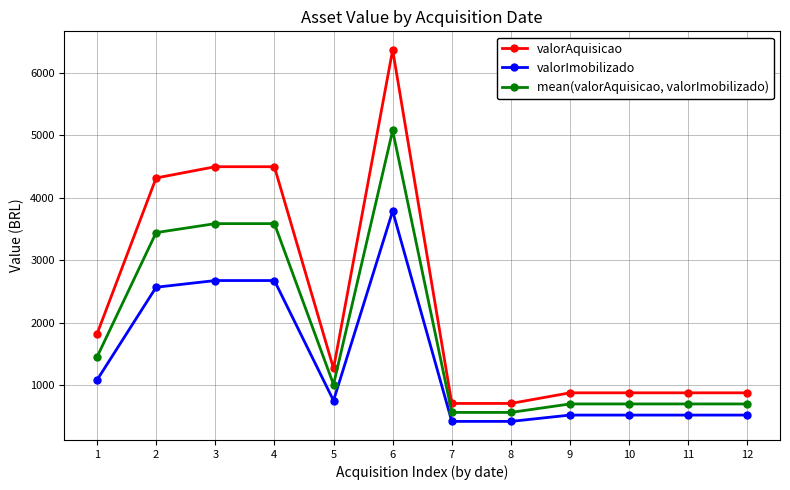

At how many categories does at least one series exceed 2791?

4